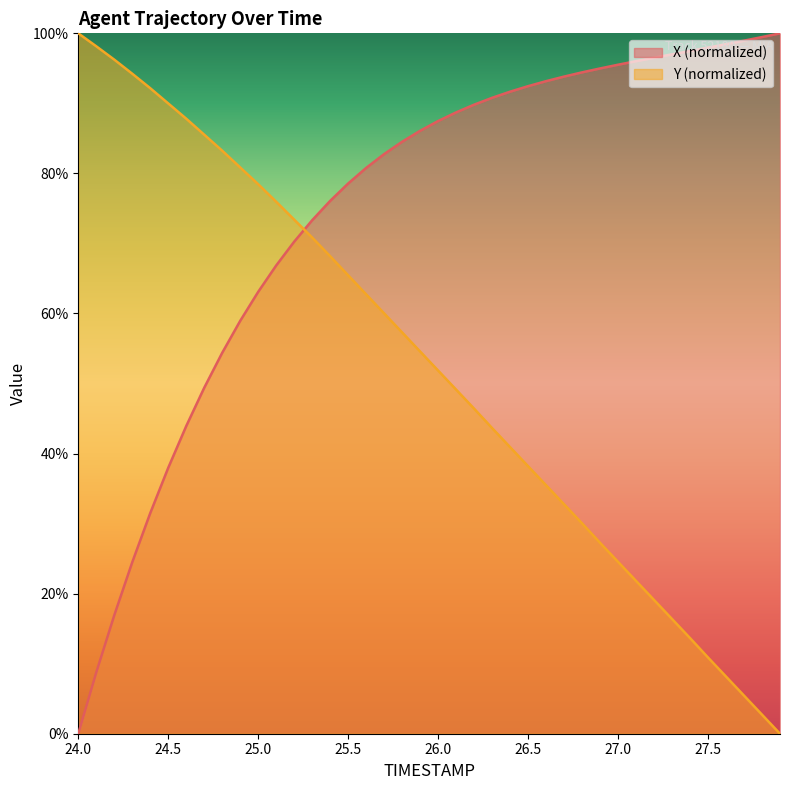

Is the value of X at 25.3 greater than the value of Y at 24.9?

No